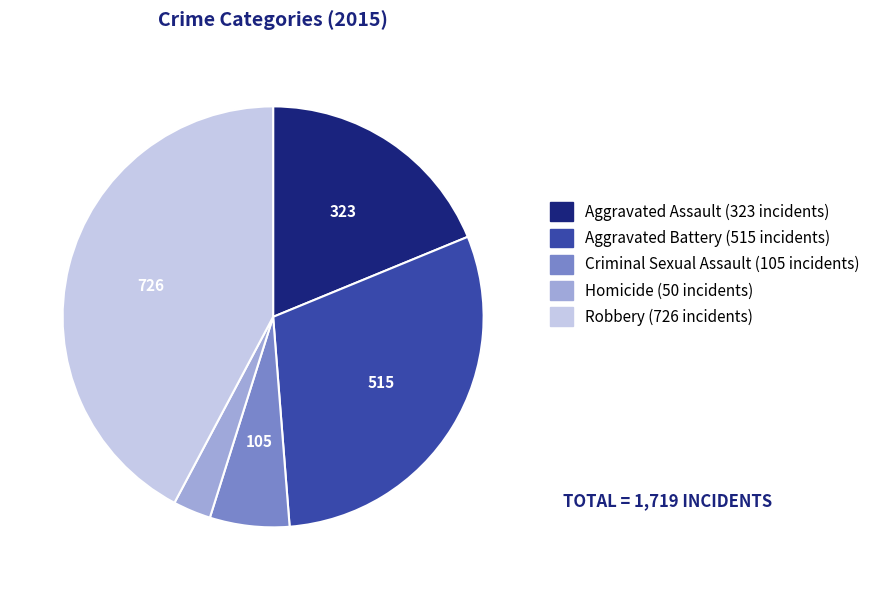

What is the smallest slice in the pie chart?

Homicide